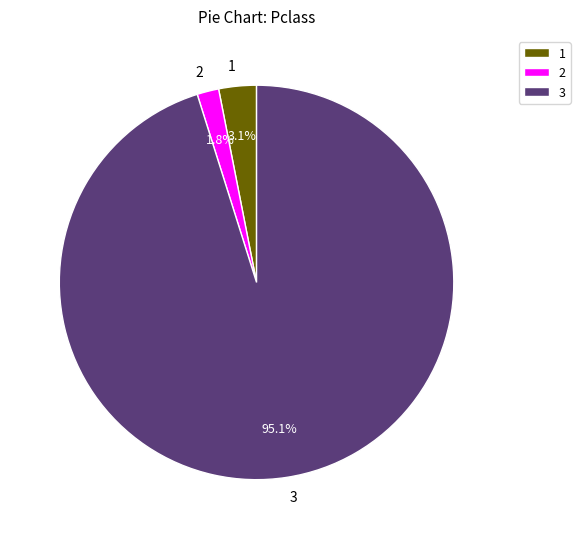

Between 2 and 3, which is larger?

3